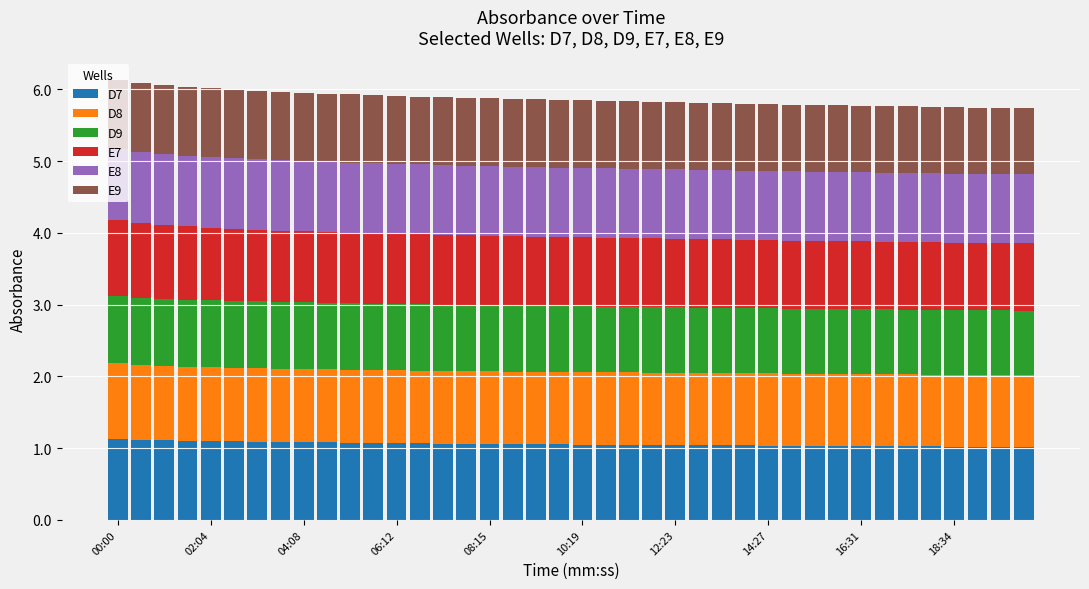

What is the sum of all D7 values?

42.3